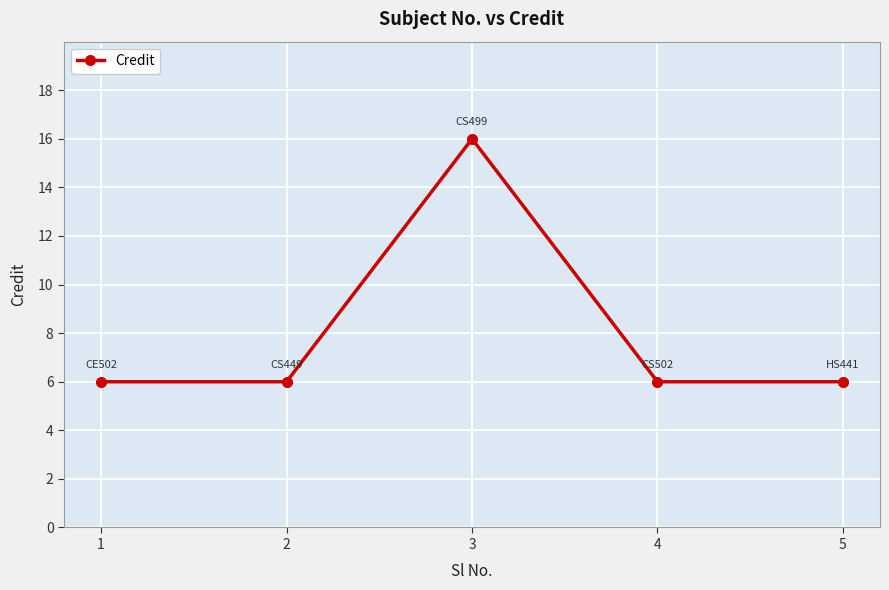

What is the greatest value displayed?

16